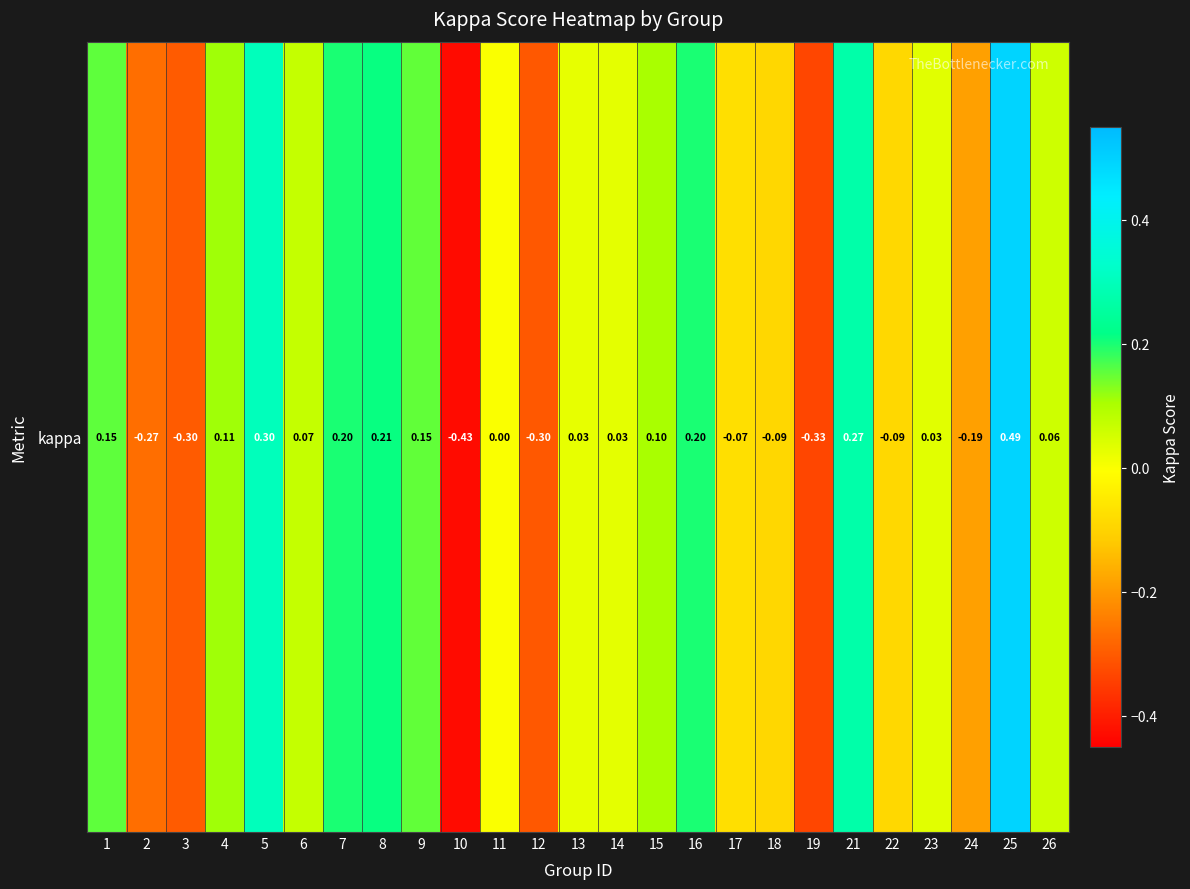

Is it true that the value at 6 is 0.1?

True